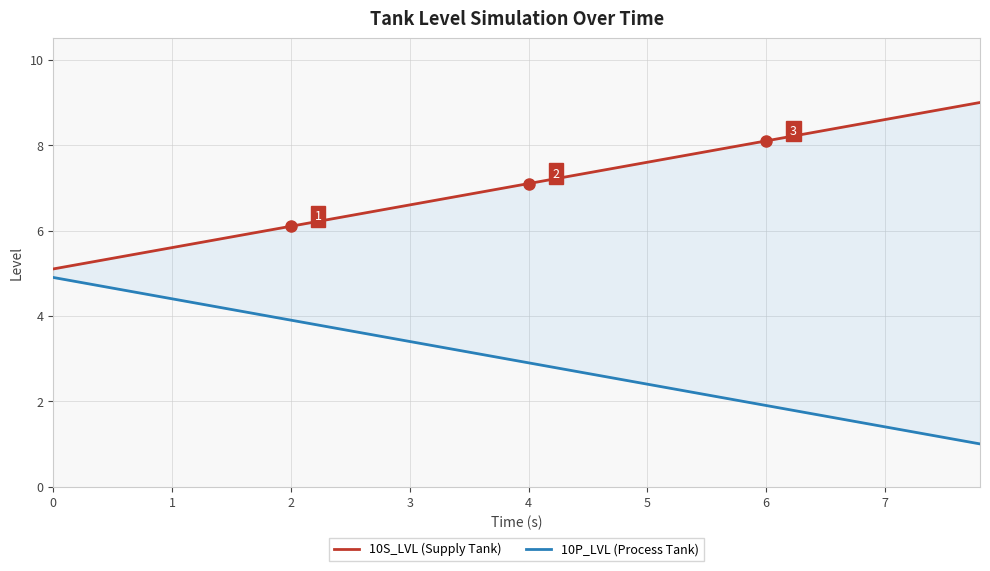

Is it true that 10P_LVL (Process Tank) equals 0.4 at 28?

False